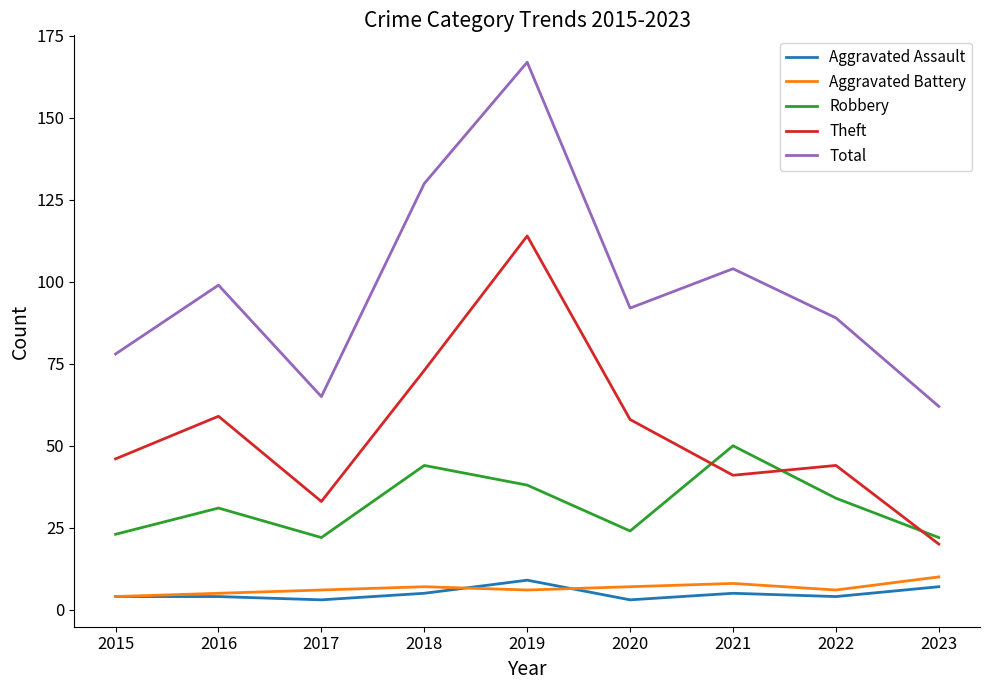

True or false: Robbery has a value of 61 at 2022.

False